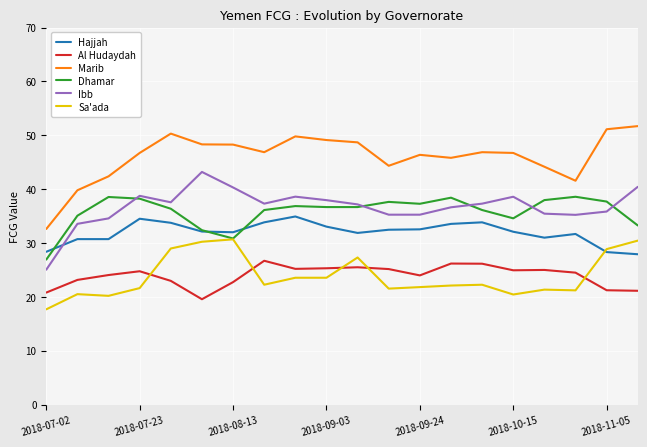

What are all the series names shown in the legend?

Hajjah, Al Hudaydah, Marib, Dhamar, Ibb, Sa'ada